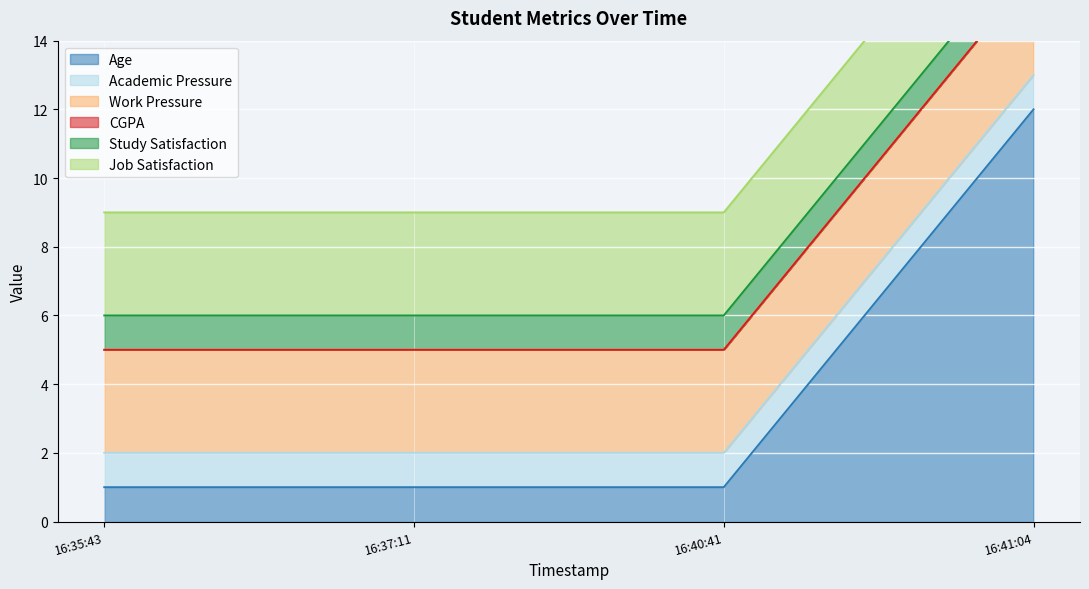

Reading left to right, extract all data points from this chart.

Age: 1	1	1	12
Academic Pressure: 1	1	1	1
Work Pressure: 3	3	3	3
CGPA: 0	0	0	0
Study Satisfaction: 1	1	1	1
Job Satisfaction: 3	3	3	3